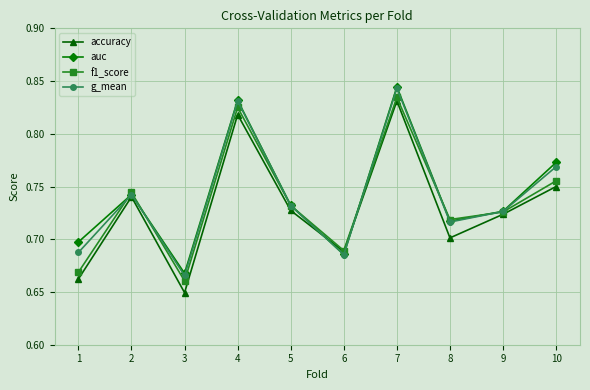

Where is g_mean nearest to the value 0?

3